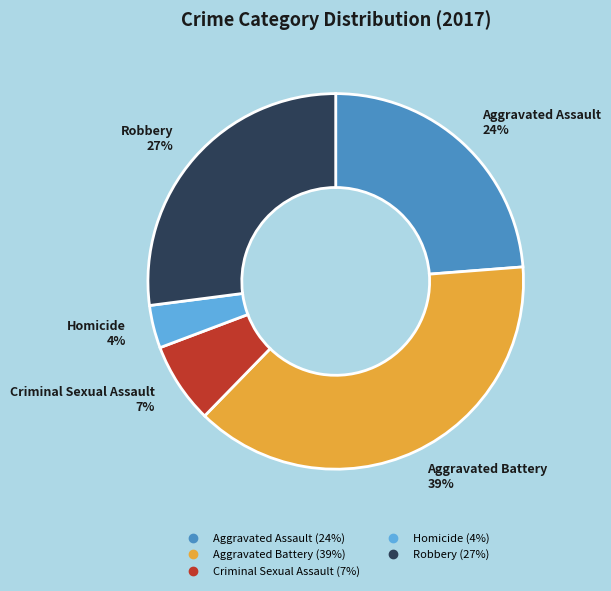

Is it true that Homicide is 4% of the pie?

True